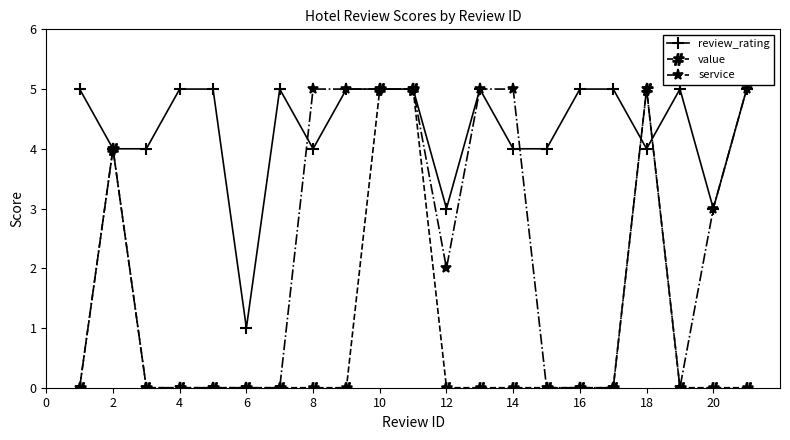

What is the greatest value displayed?

5